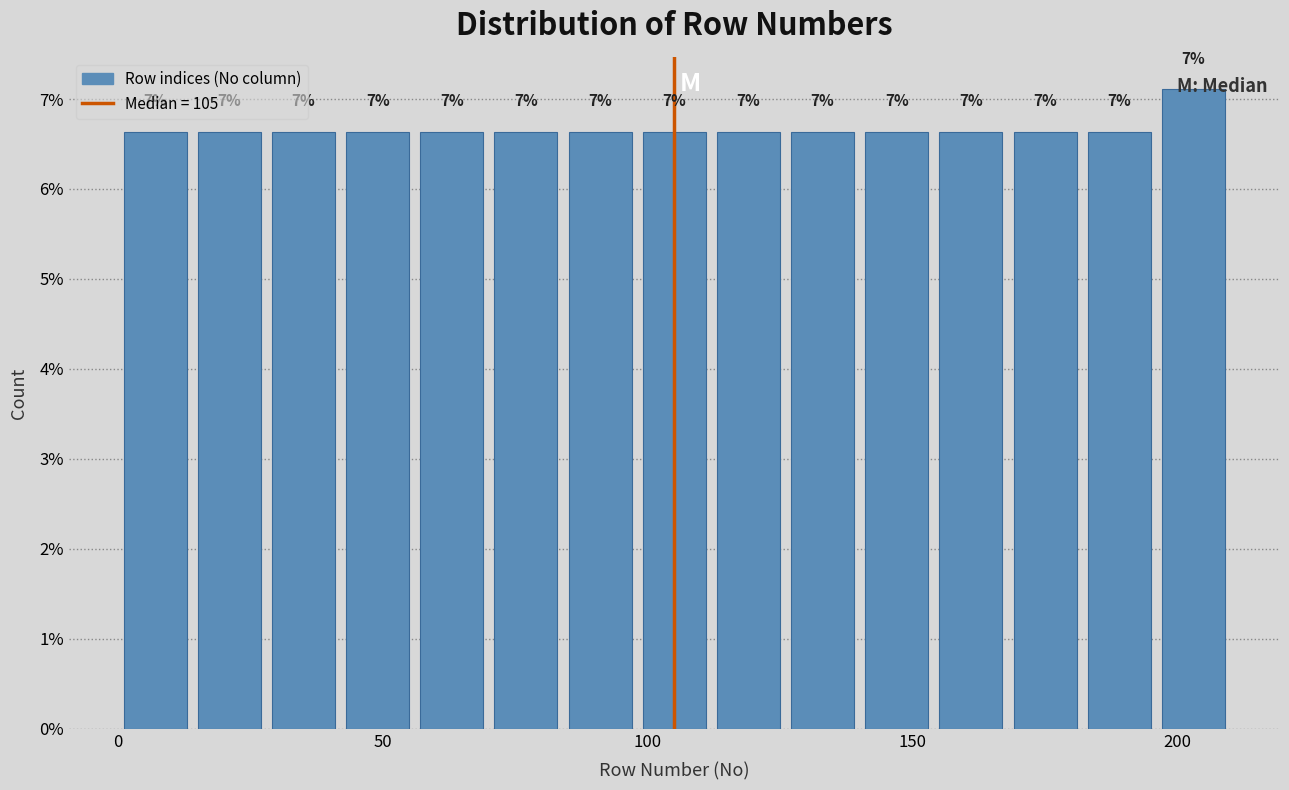

Read against the x-axis, roughly where is the centre of the tallest bar?

205